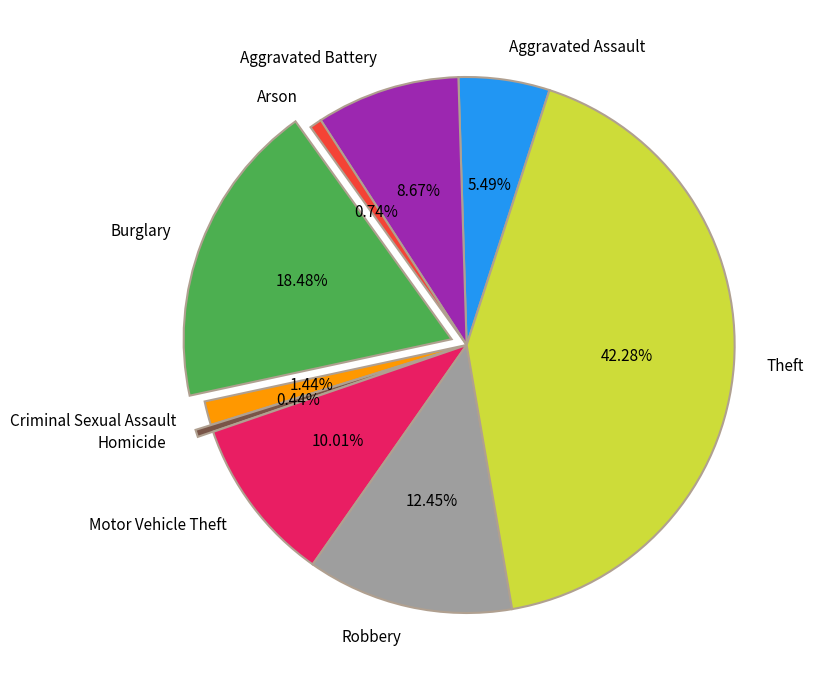

What is the largest slice in the pie chart?

Theft